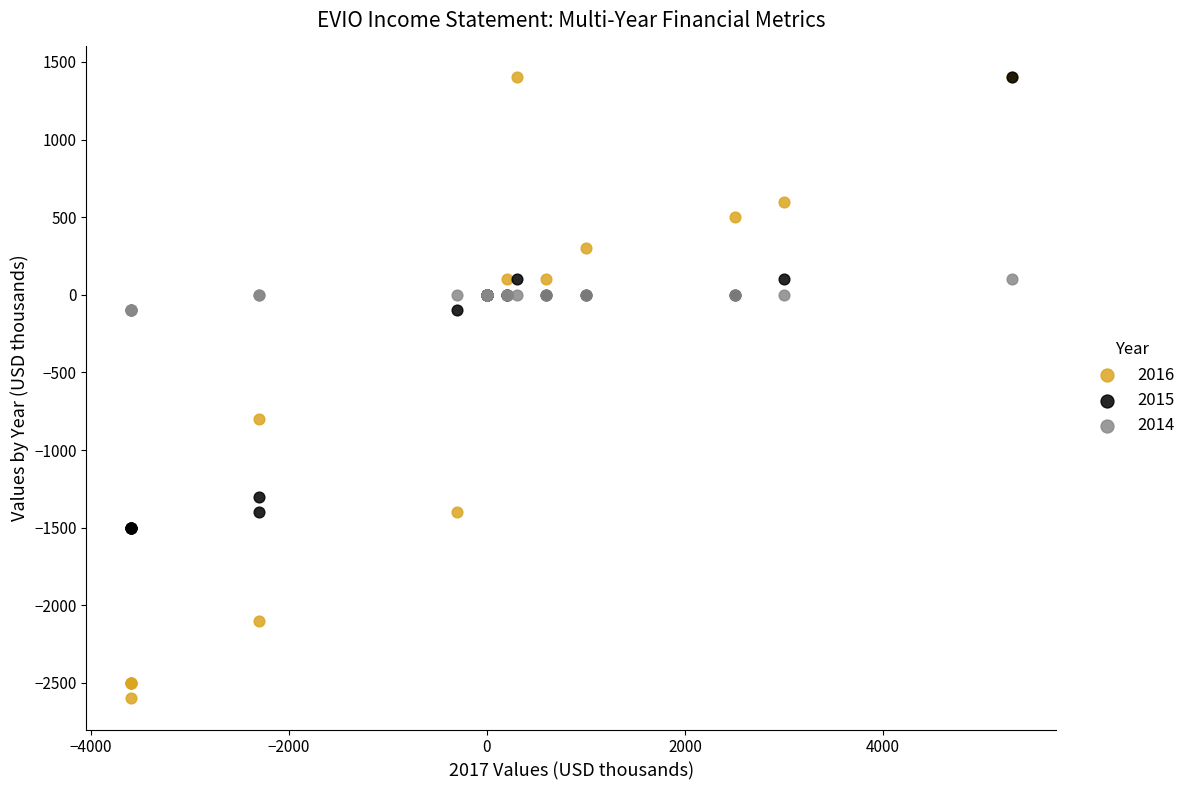

Across all series, what Y value is closest to -600?

-800